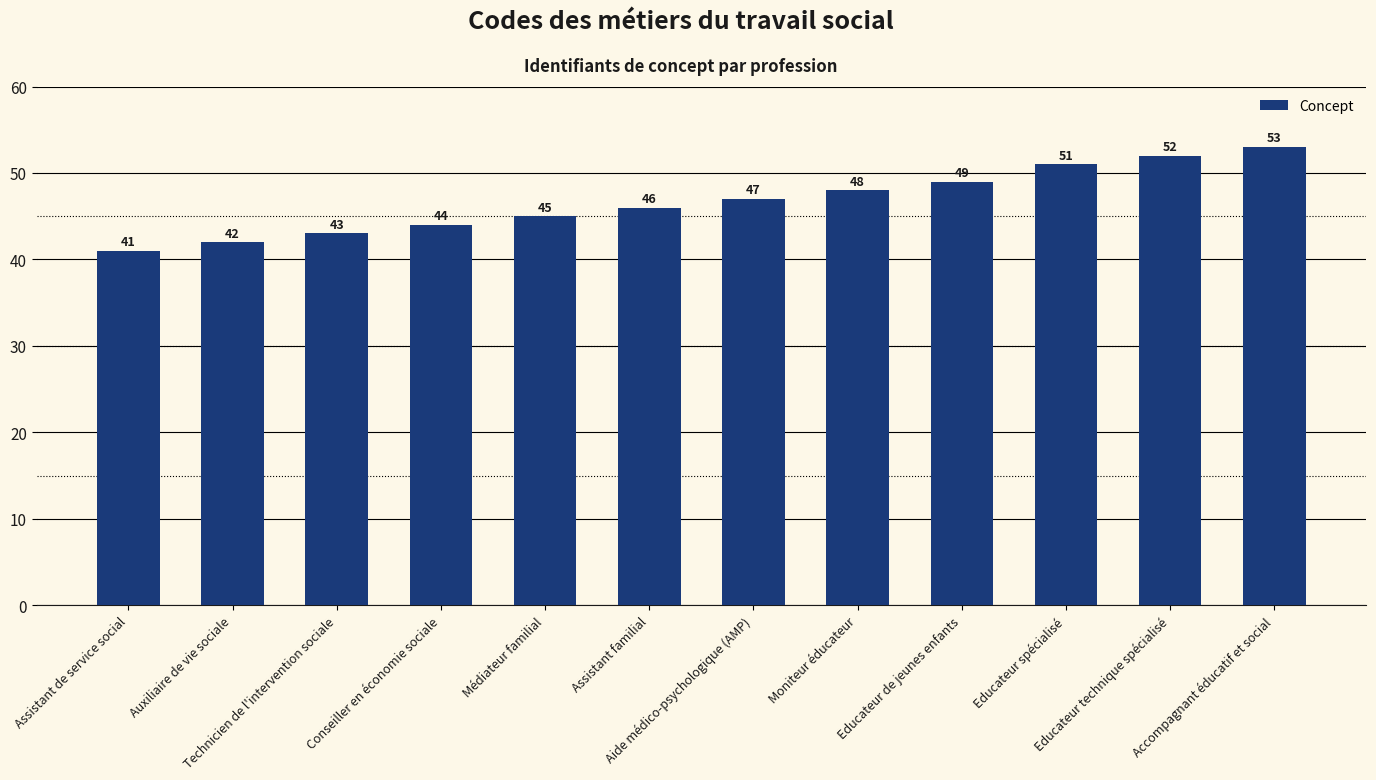

What is the change in value from Conseiller en économie sociale to Educateur de jeunes enfants?

+5